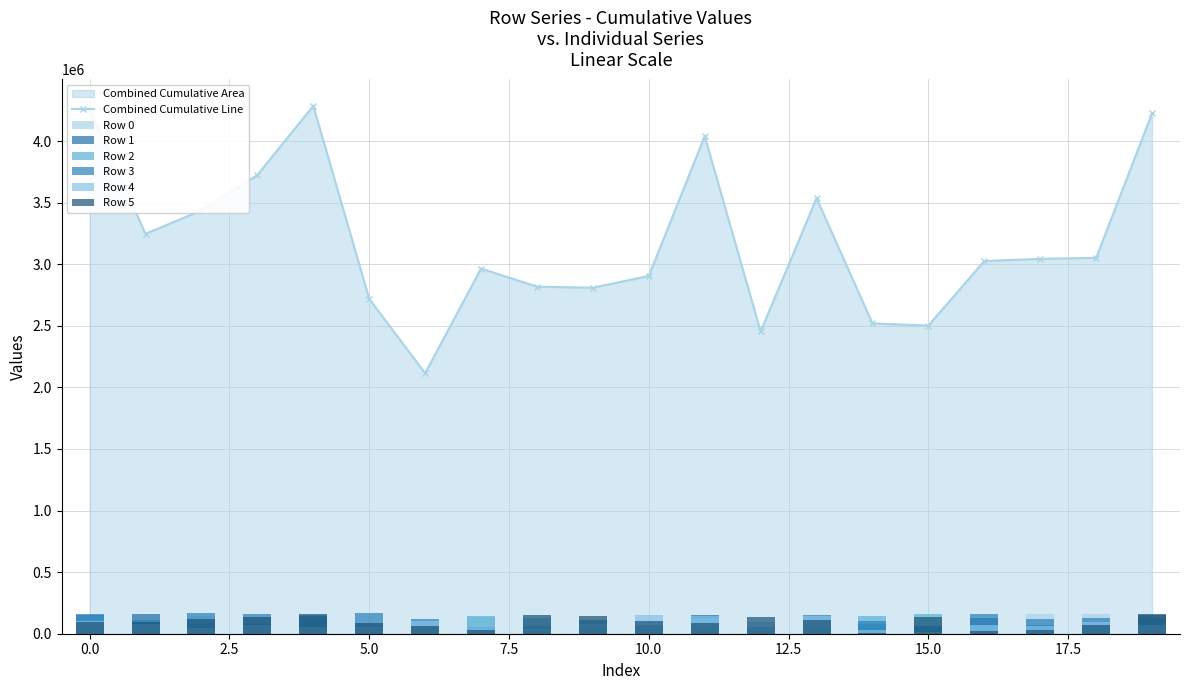

Reading left to right, what are all the values shown in this chart?

Row 0: 0=57332.5	1=80098.2	2=146039.0	3=128453.5	4=102046.3	5=90488.3	6=2930.0	7=134496.3	8=59575.7	9=65023.2	10=77130.7	11=146945.7	12=57333.0	13=79244.3	14=62377.0	15=21217.3	16=53149.7	17=160479.2	18=156686.5	19=99200.5
Row 1: 0=150287.7	1=157406.3	2=11454.8	3=82356.3	4=94383.2	5=34658.8	6=55393.7	7=66216.2	8=62168.2	9=57226.3	10=67007.5	11=150358.7	12=28174.7	13=39164.3	14=76634.5	15=21506.0	16=129542.0	17=70347.2	18=629.3	19=151415.7
Row 2: 0=144606.7	1=20325.3	2=82875.2	3=43320.0	4=154975.3	5=20307.0	6=4541.3	7=145901.2	8=129287.0	9=7936.0	10=23263.7	11=121888.5	12=33205.8	13=60652.8	14=139858.3	15=158260.2	16=60223.0	17=70912.5	18=61295.2	19=93973.8
Row 3: 0=156490.0	1=108550.7	2=164514.8	3=157161.5	4=146216.3	5=165852.7	6=120751.3	7=55918.7	8=23386.7	9=111000.8	10=63212.0	11=19831.7	12=55564.2	13=150136.2	14=106142.2	15=65563.7	16=163548.3	17=116961.0	18=125476.7	19=125632.3
Row 4: 0=103873.2	1=76517.0	2=49245.3	3=70103.8	4=52632.5	5=53851.8	6=104618.5	7=62621.0	8=41064.3	9=81277.0	10=150153.3	11=143758.5	12=96002.2	13=146786.2	14=32862.5	15=12125.8	16=71795.7	17=58648.2	18=94708.5	19=73642.5
Row 5: 0=97140.0	1=98239.0	2=118789.2	3=139354.3	4=163996.7	5=87946.0	6=64293.2	7=28973.5	8=154140.2	9=145743.0	10=103352.8	11=90527.5	12=138724.5	13=113308.0	14=2029.0	15=138262.0	16=26055.8	17=29868.5	18=69813.2	19=160275.2